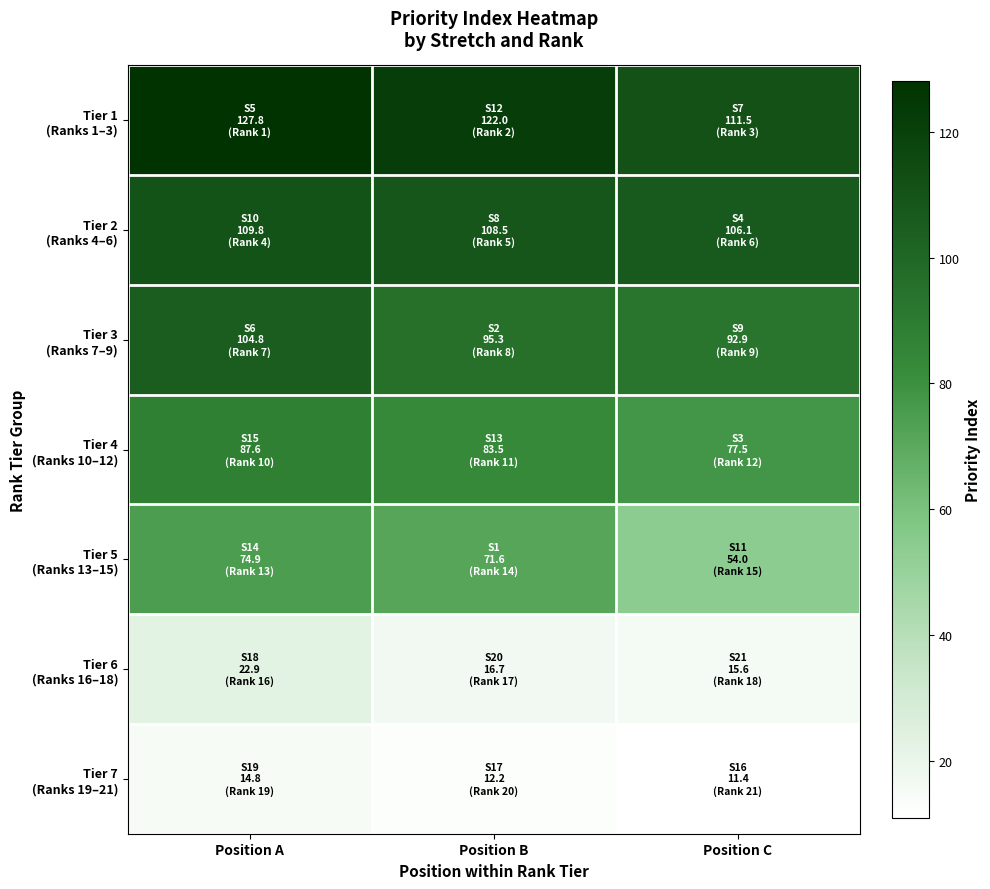

Which has a higher value, Position B or Position C?

Position B